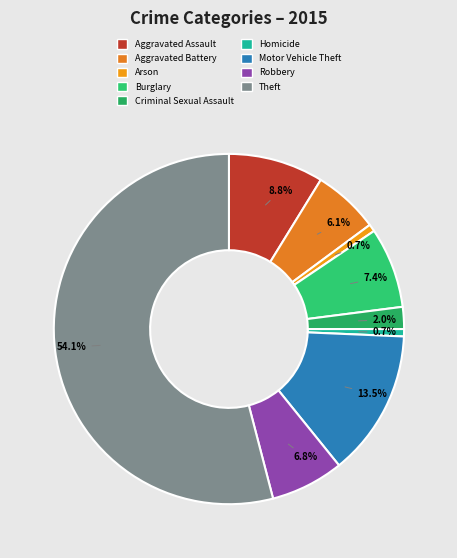

How many slices are in this pie chart?

9